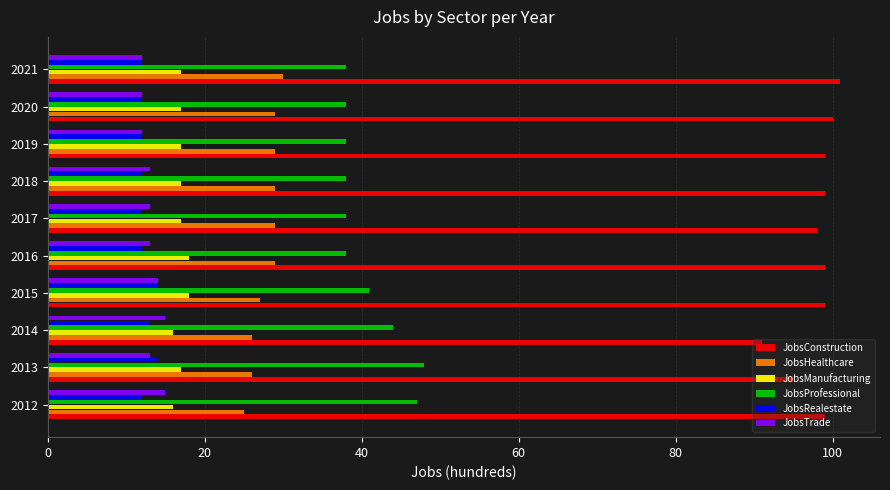

True or false: JobsHealthcare has a value of 29 at 2018.

True